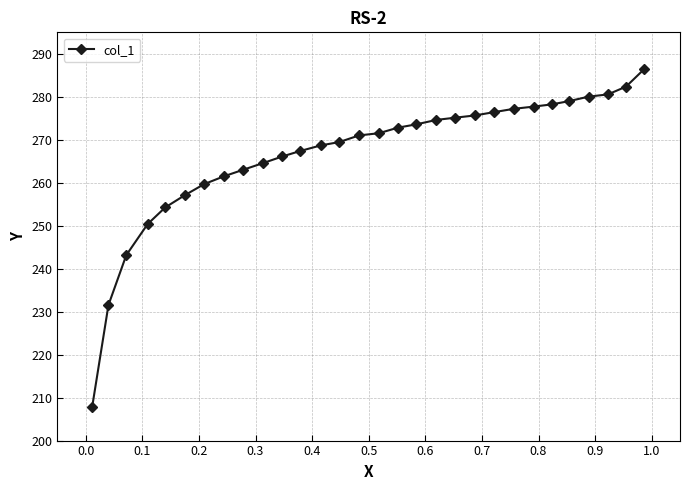

What is the value of the 7th point from the left?

259.7